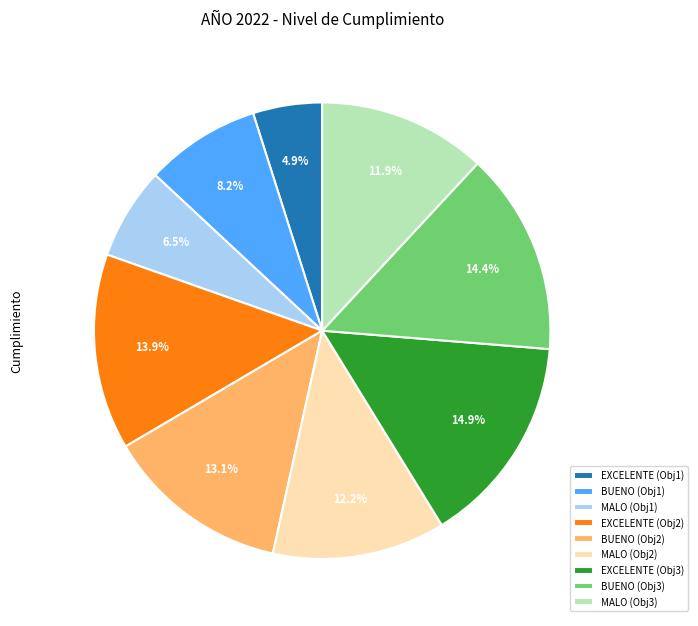

Is there any slice that represents more than half of the pie?

No